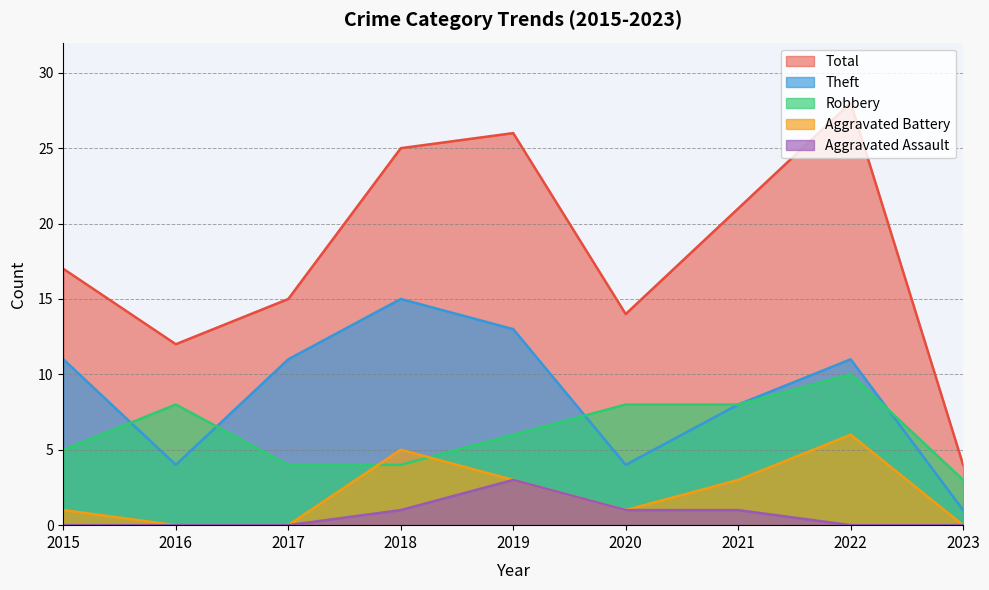

Which series has the largest total across all categories?

Total